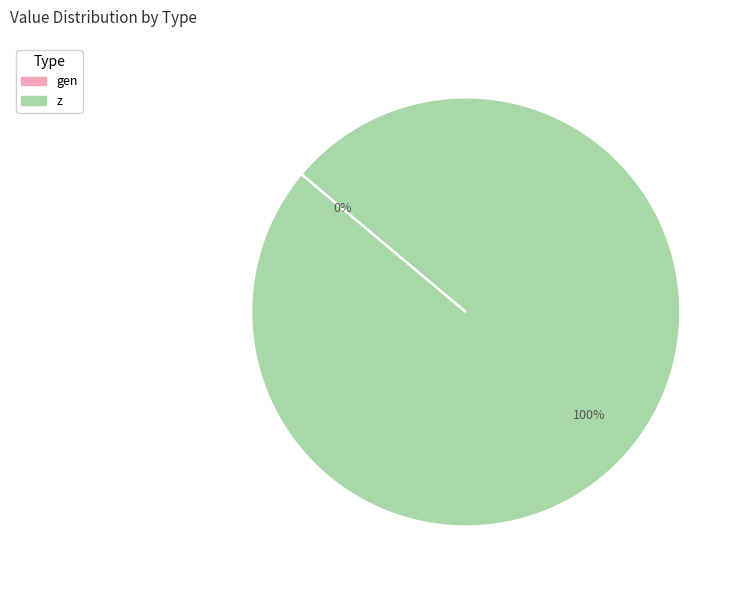

What percentage is the z slice, to the nearest percent?

100%